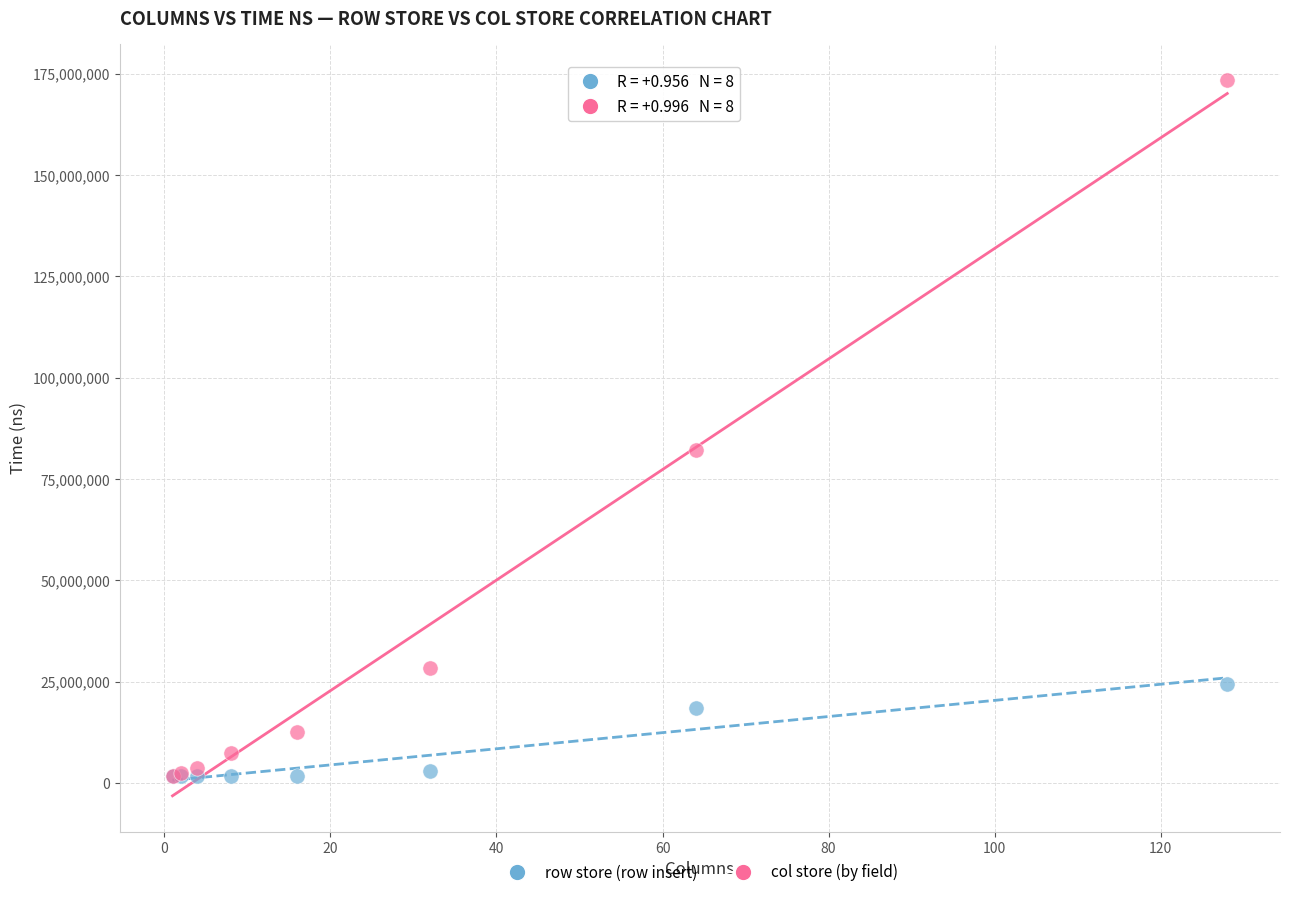

In the col store (by field) series, what Y value is closest to 87594329?

82013530